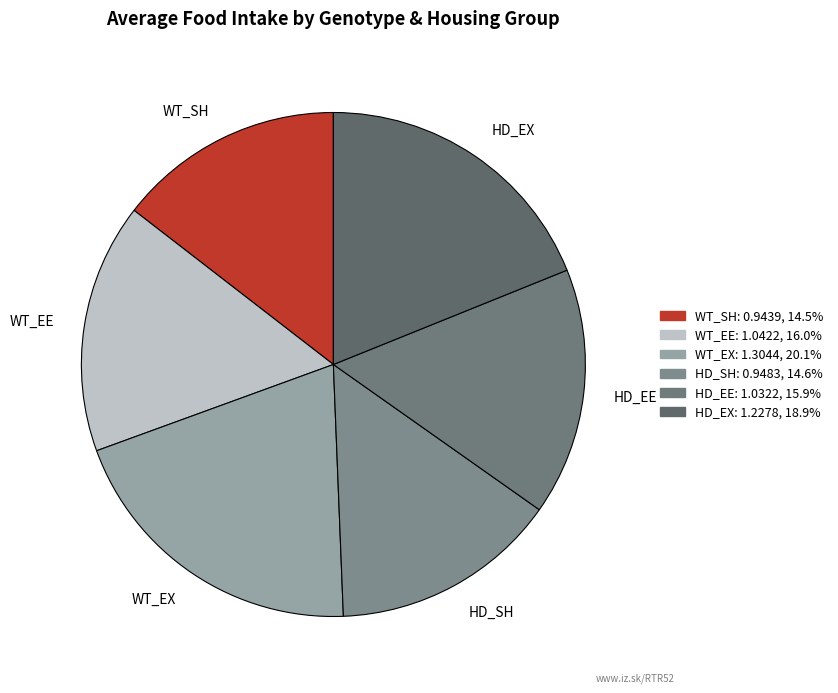

Combined, do HD_EE and WT_SH account for over 50%?

No